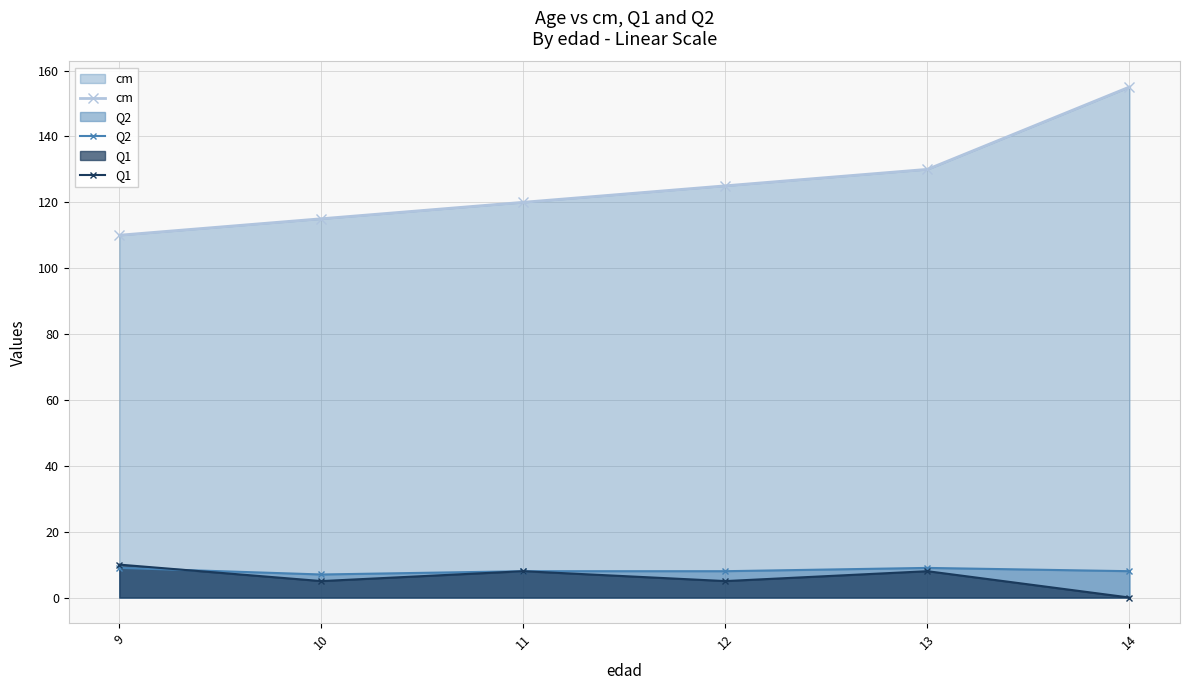

Is it true that cm equals 178 at 13?

False